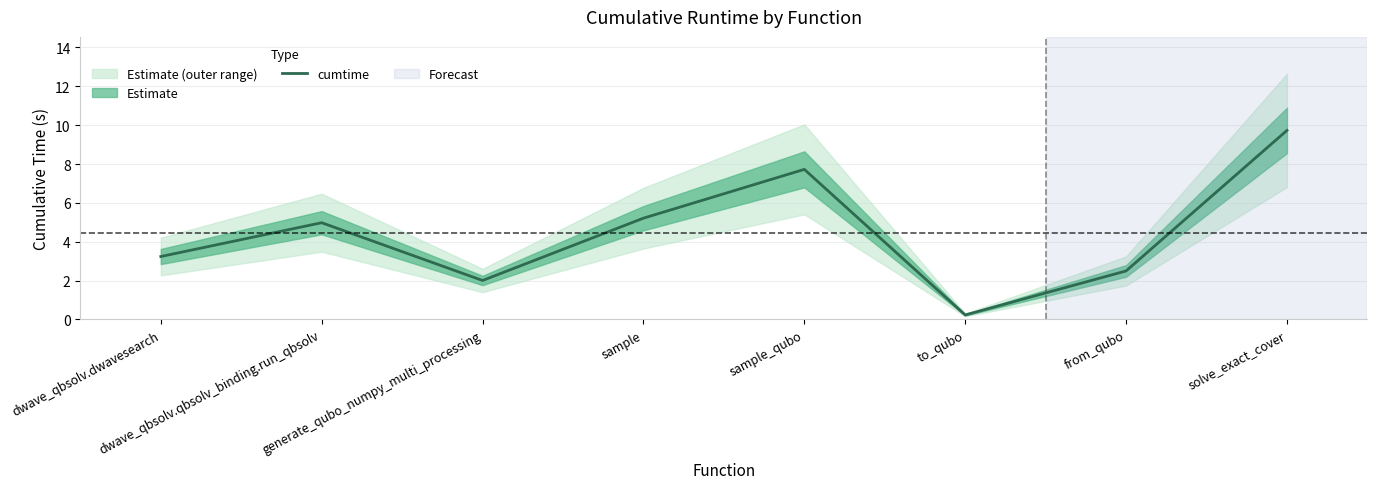

True or false: the data shows 5.0 at dwave_qbsolv.qbsolv_binding.run_qbsolv.

True